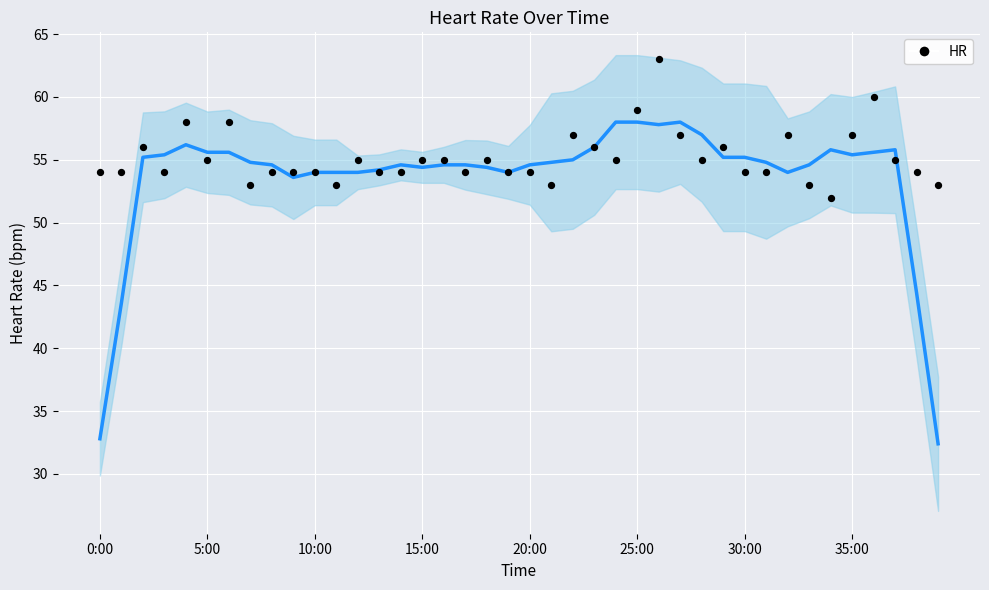

What is the range of Y values (max minus min)?

11